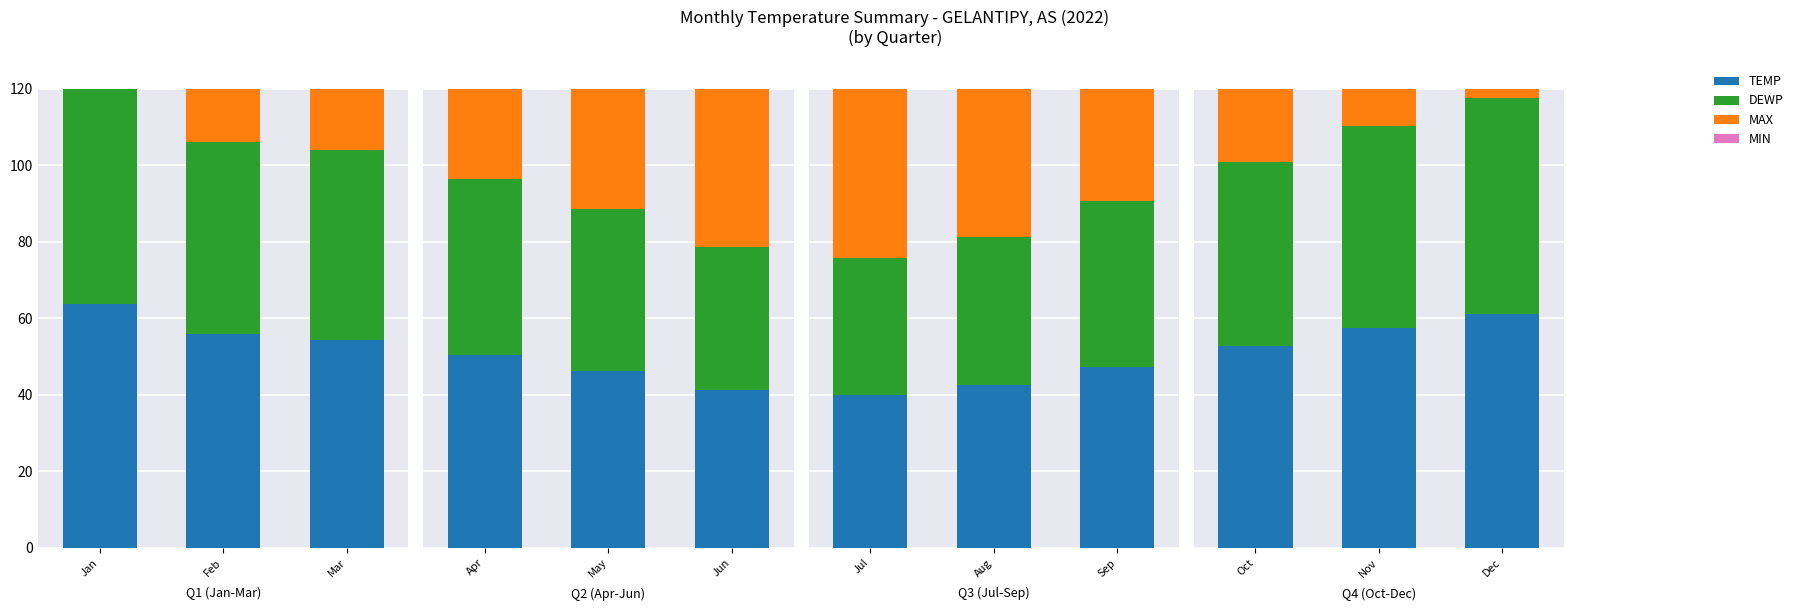

Is the value of MIN at Nov greater than the value of DEWP at Dec?

No